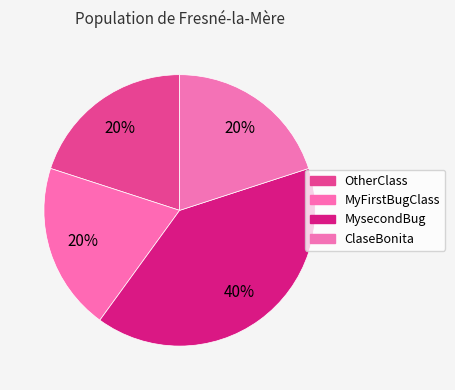

How many segments does this pie chart have?

4